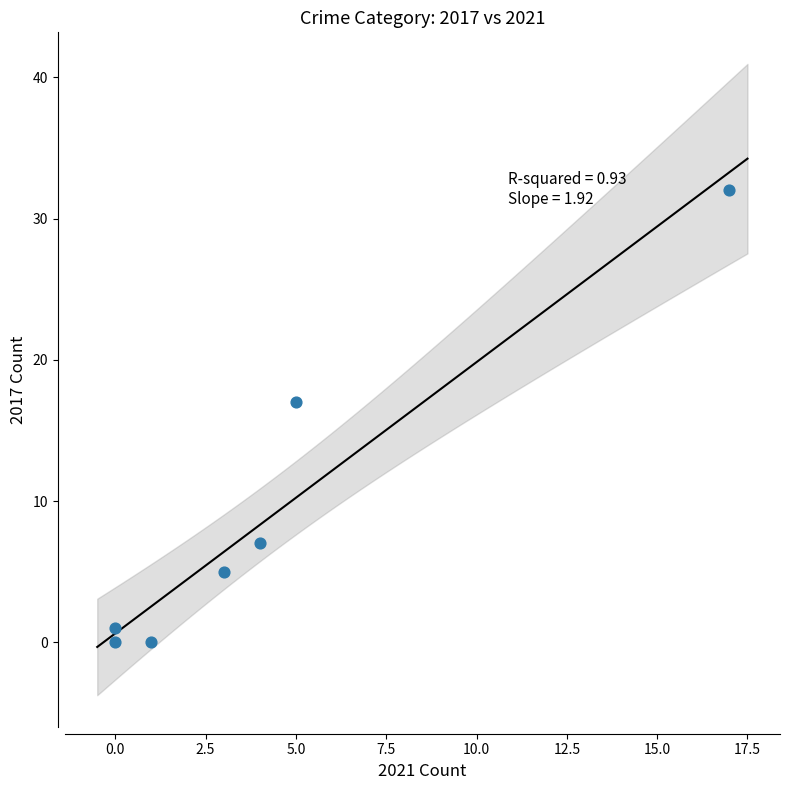

What Y value in the scatter plot is closest to 16?

17